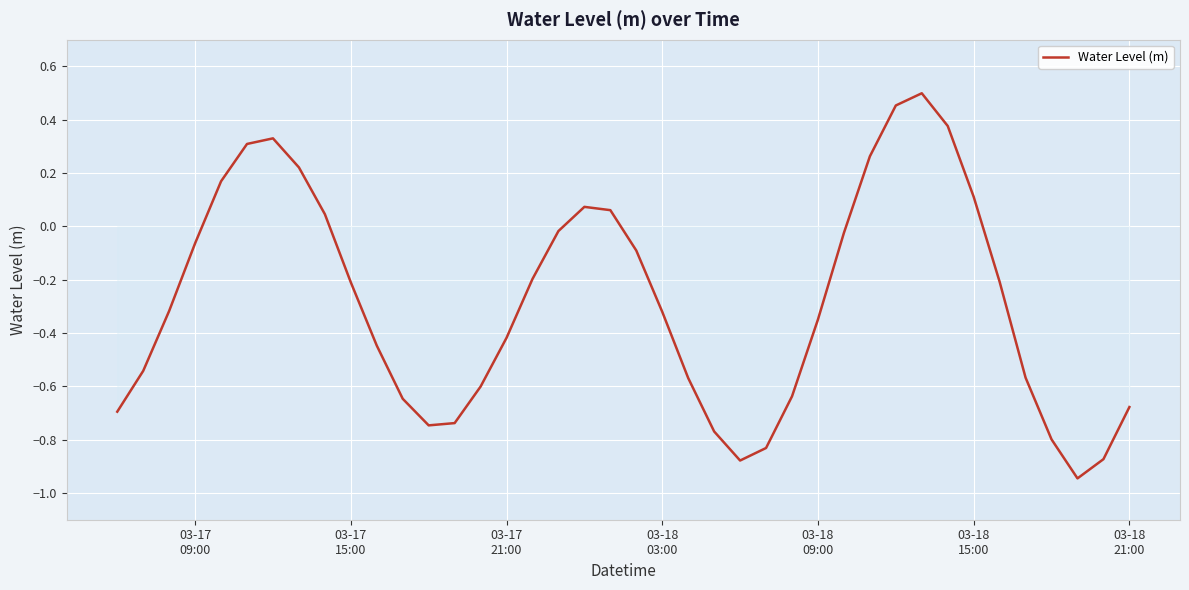

What is the difference between the maximum and minimum values?

1.4